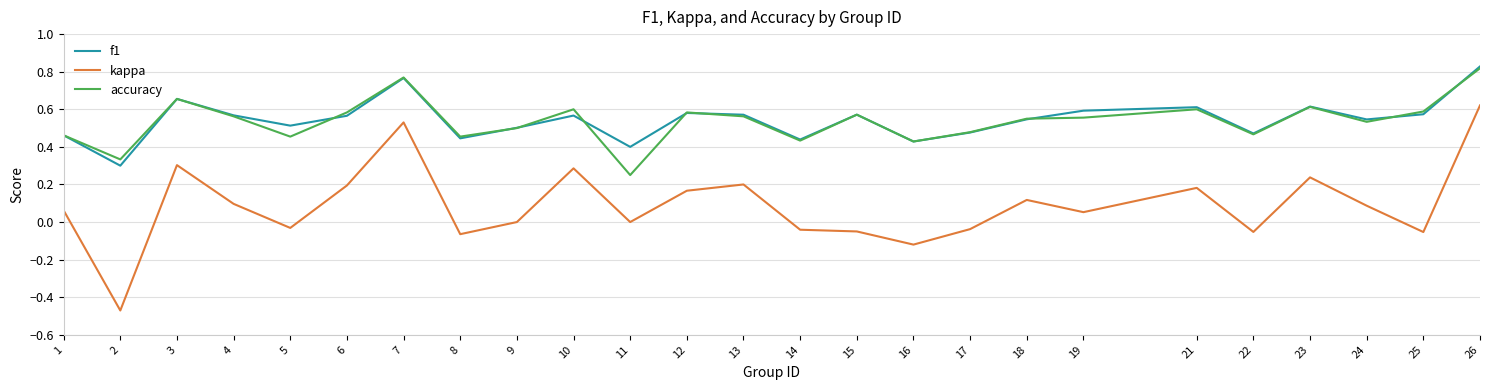

Which series changed the most between 3 and 26?

kappa